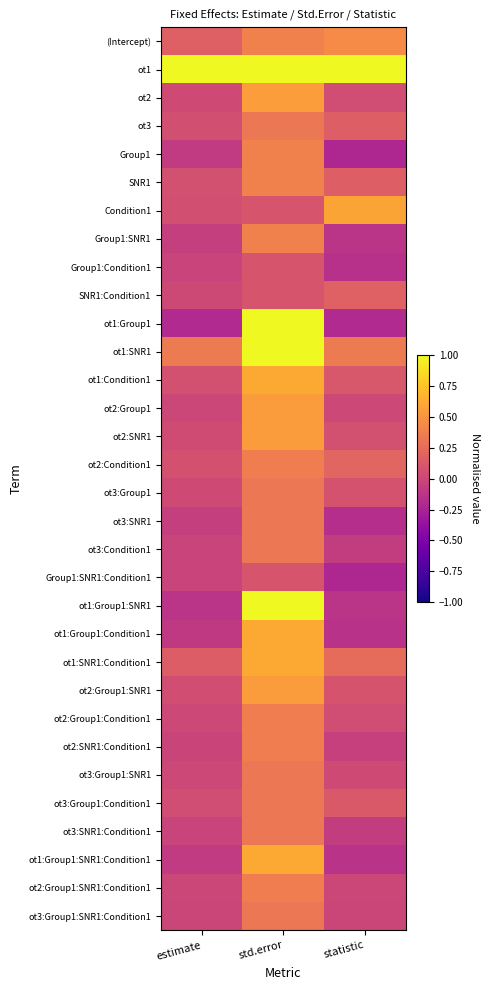

At which category does the chart reach its minimum across all series?

statistic